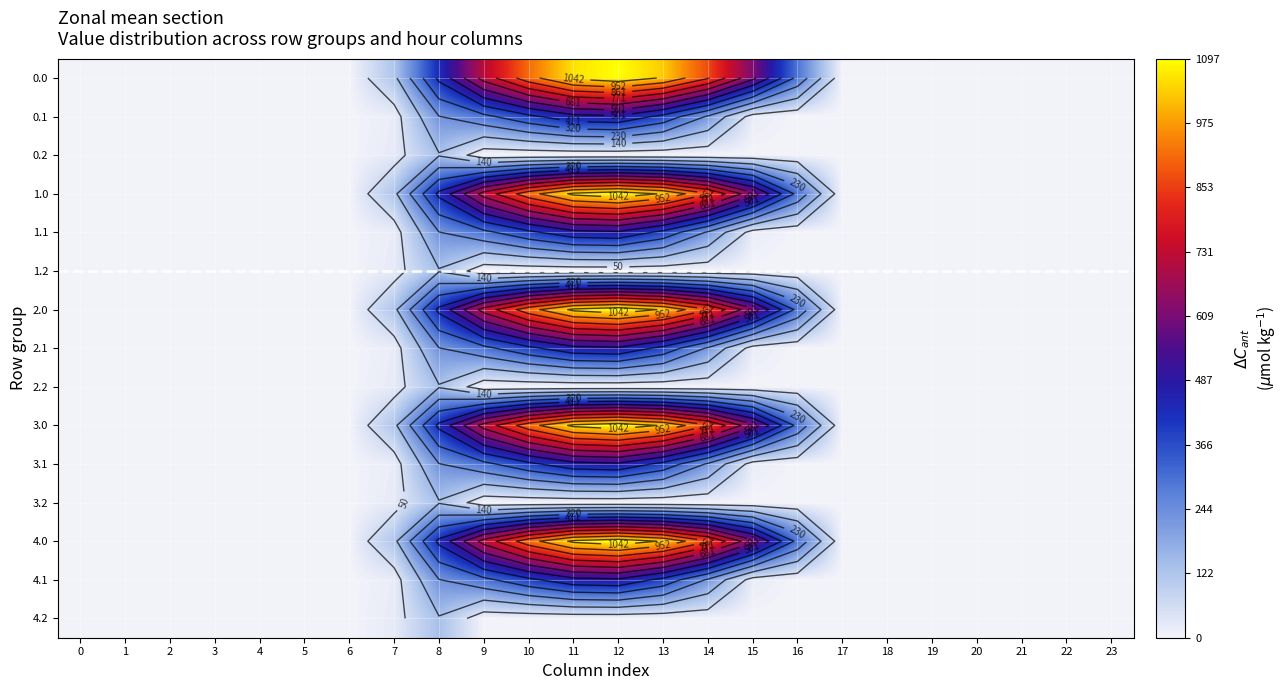

Where is 2.0 nearest to the value 548?

15